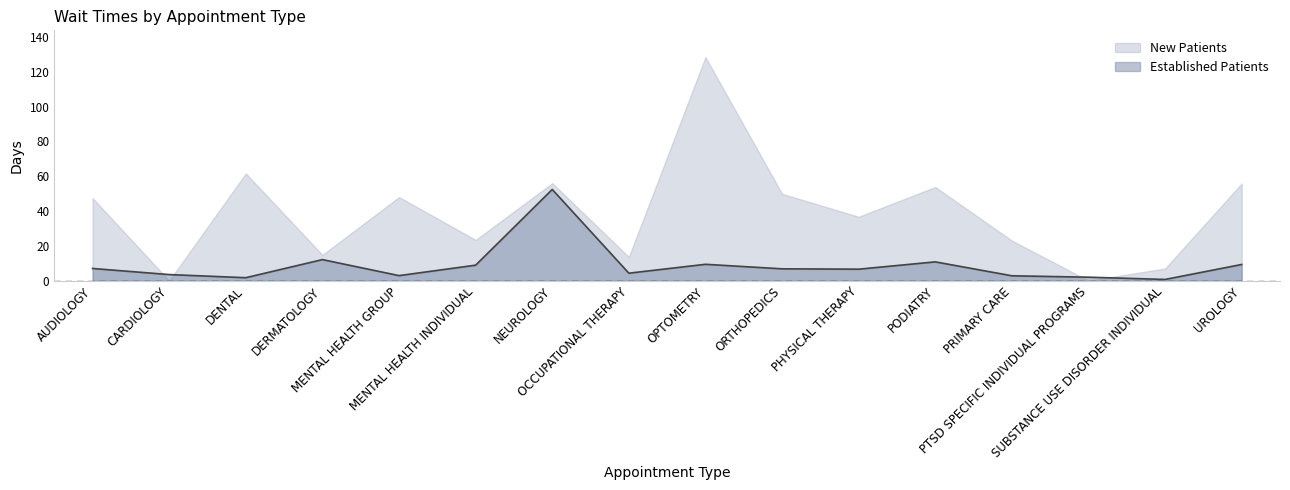

What is the minimum value shown in the chart?

0.0